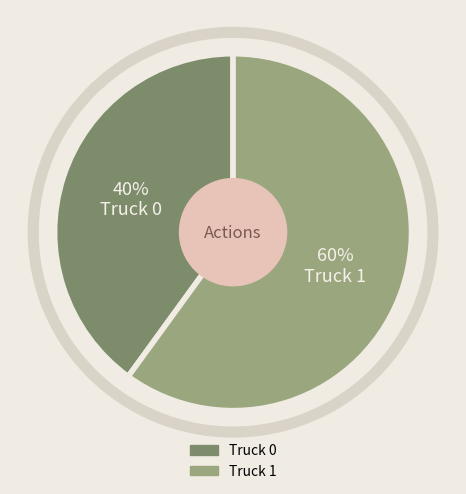

To the nearest percent, what portion does Truck 0 represent?

40%